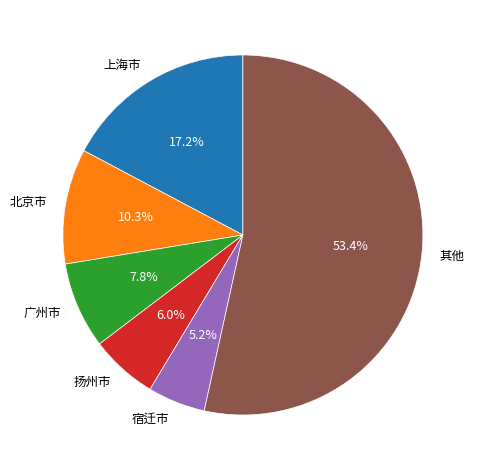

Rank the categories by value from lowest to highest.

宿迁市, 扬州市, 广州市, 北京市, 上海市, 其他